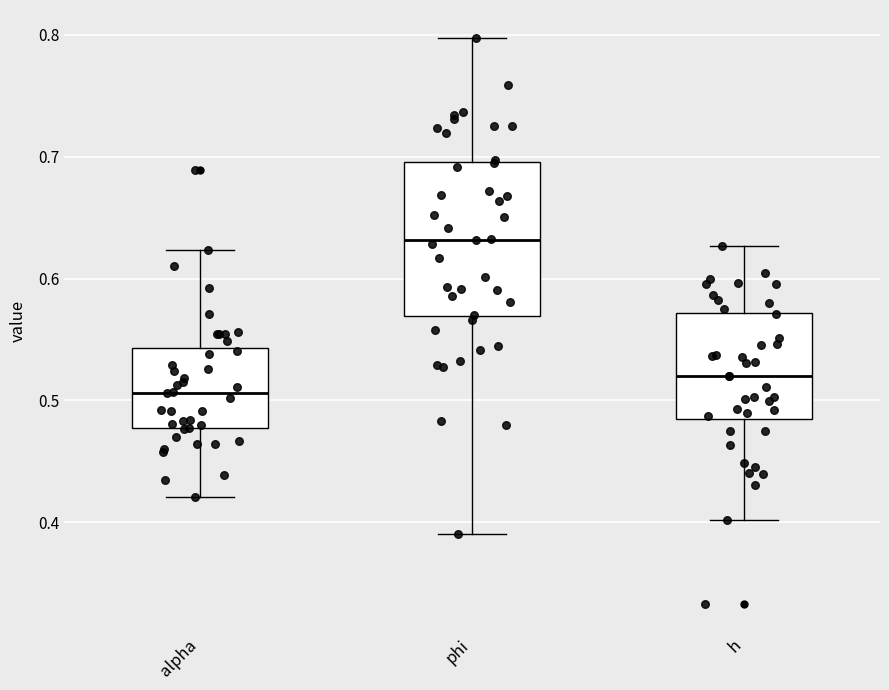

Reading left to right, transcribe this box plot: for each box, give where its median line is, the range the box spans, and where its two whiskers end, as read against the y-axis. The values are not printed on the chart, so give them approximately, as read against the axis.

alpha: median 0.51, box 0.48 to 0.54, whiskers 0.42 to 0.62
phi: median 0.63, box 0.57 to 0.70, whiskers 0.39 to 0.80
h: median 0.52, box 0.48 to 0.57, whiskers 0.40 to 0.63